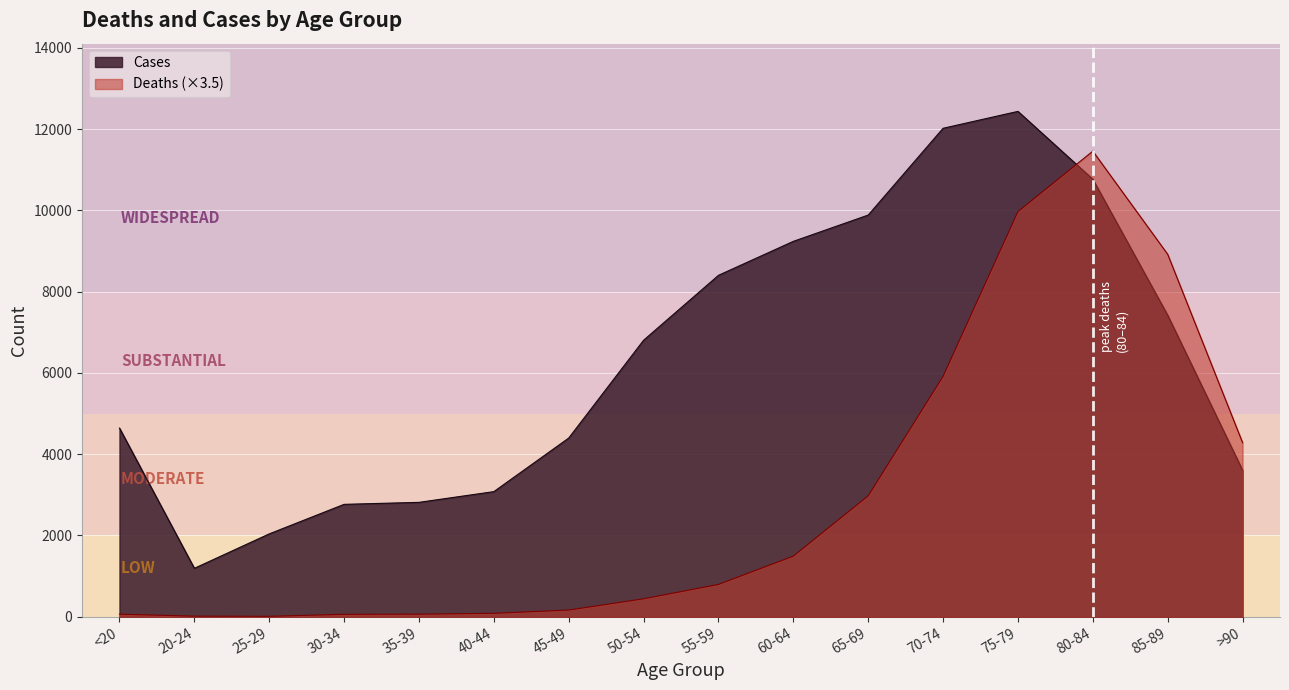

What is the average value of the Deaths series?

2918.8